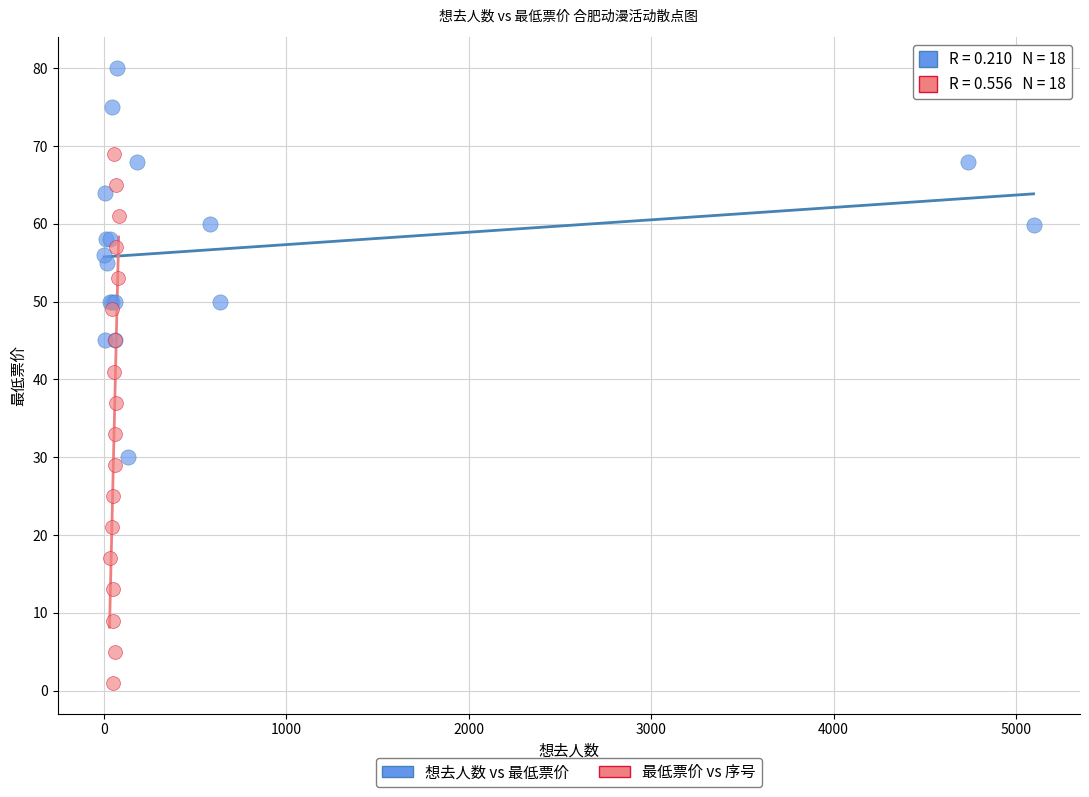

Which series reaches the maximum Y coordinate?

想去人数 vs 最低票价